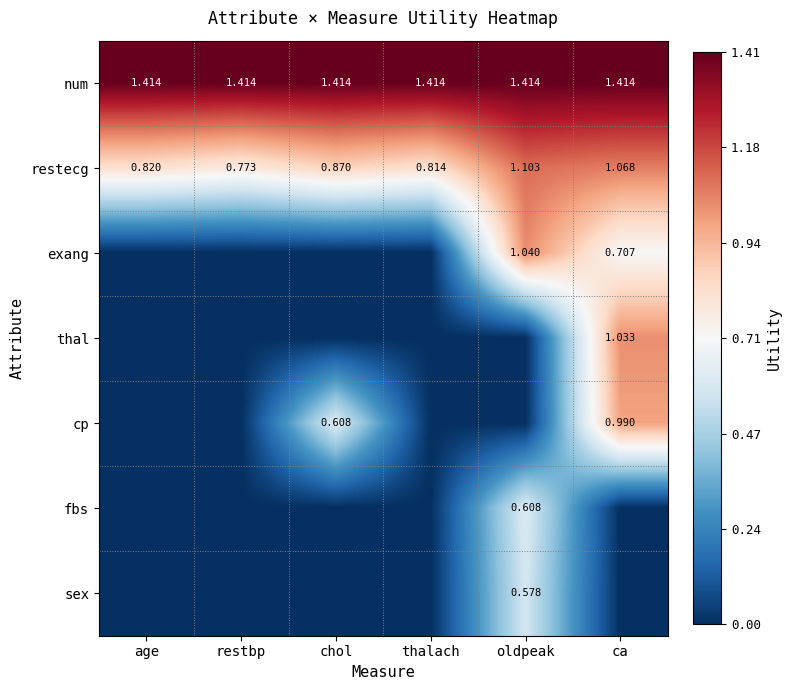

At which label is restecg closest to 0?

restbp